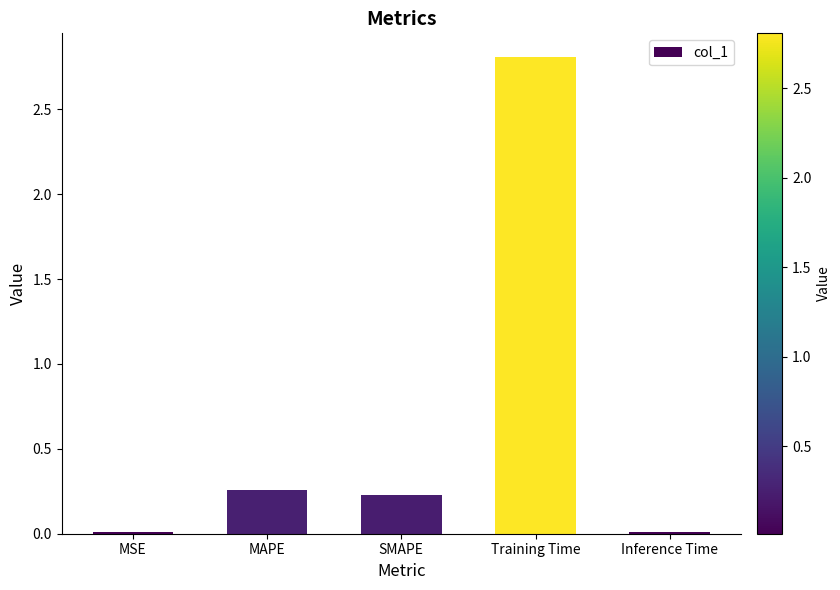

What is the label of the 2nd bar from the left?

MAPE